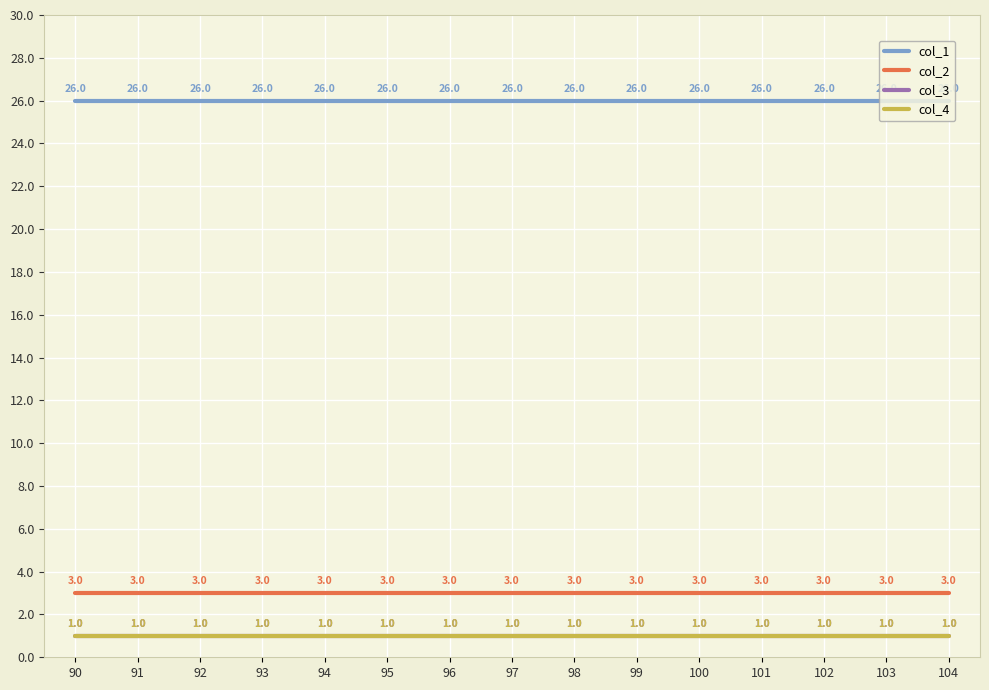

Is this an area chart (filled region under the line)?

No